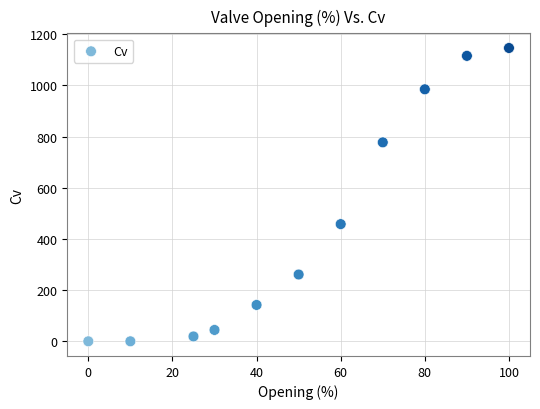

What Y value in the scatter plot is closest to 572?

457.8